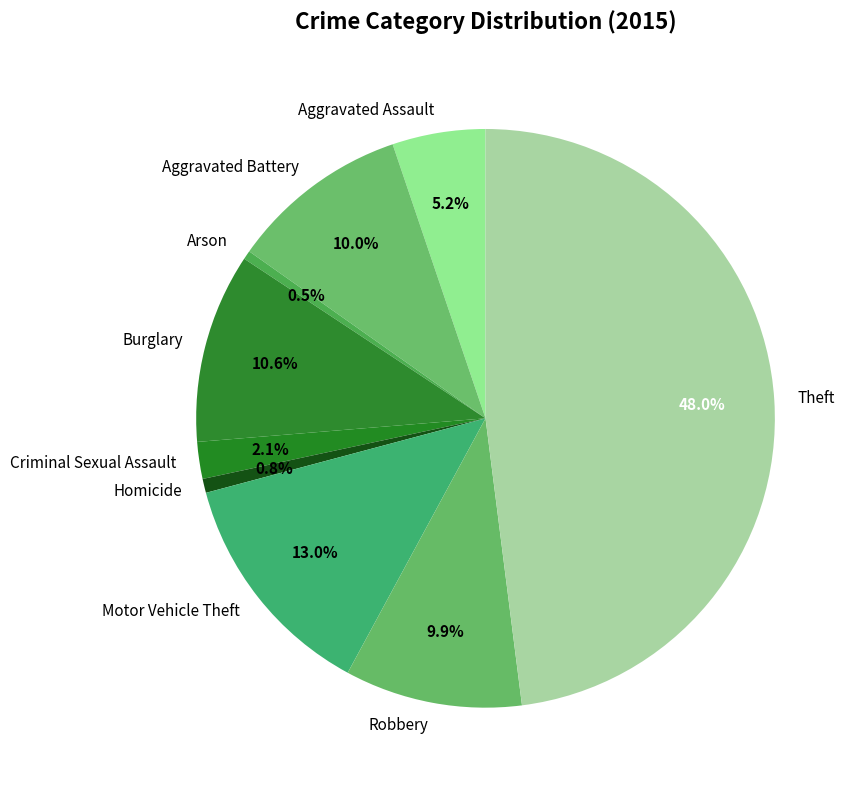

How many slices are in this pie chart?

9